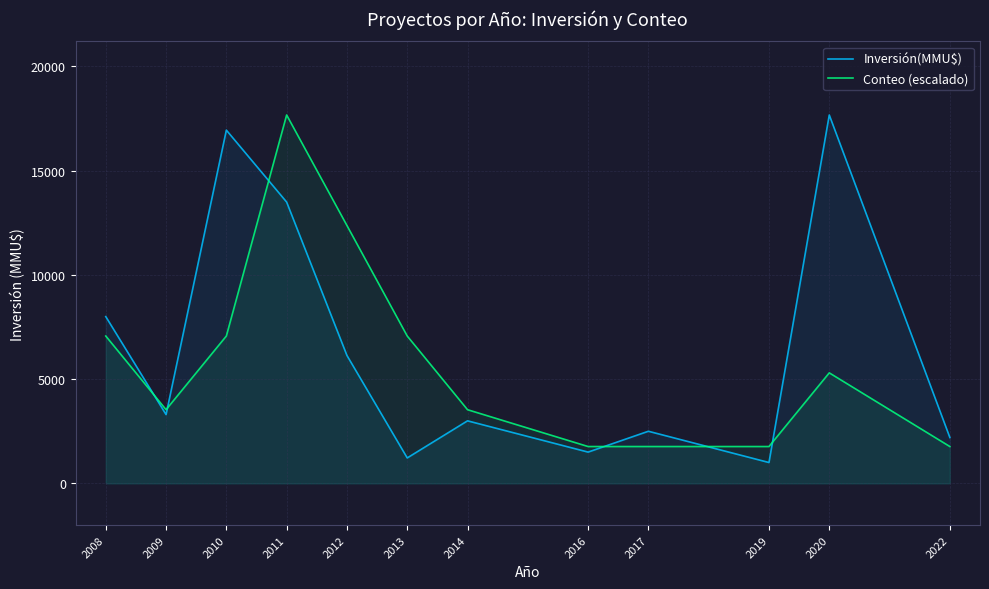

At which category is the sum across all series the highest?

2011